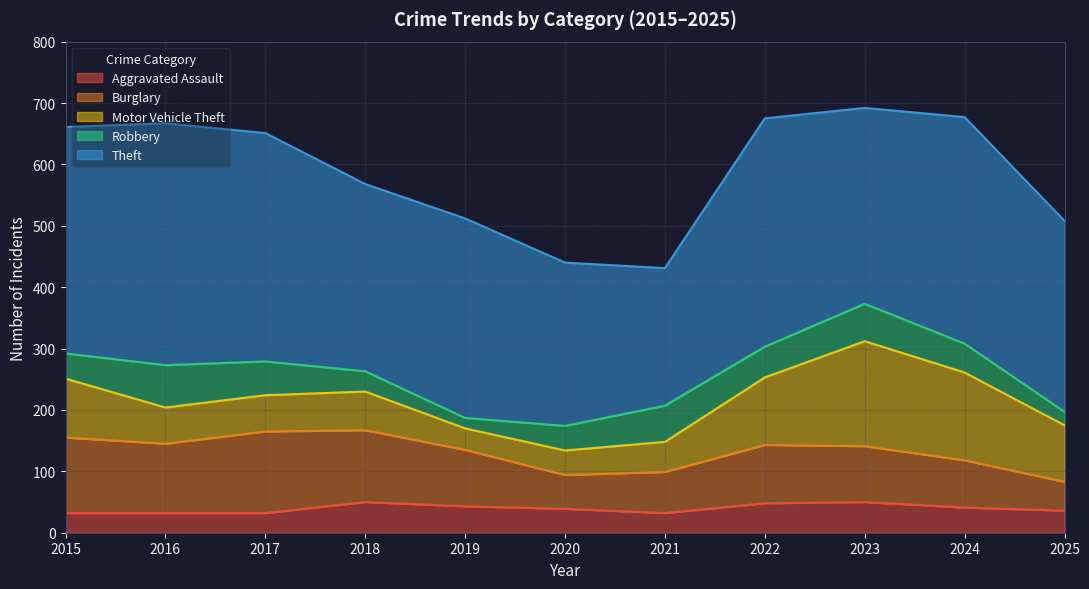

Which series has the widest spread of values?

Theft